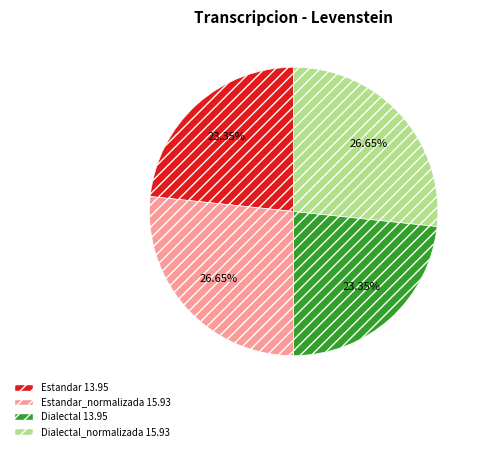

Does any single category account for the majority?

No